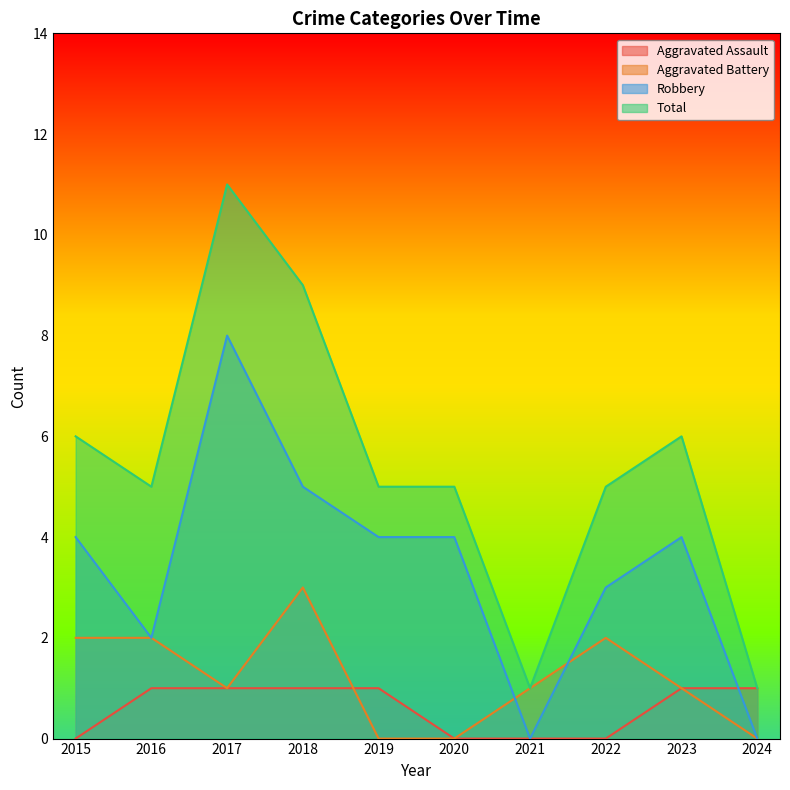

Where is the first local minimum for Robbery?

2016